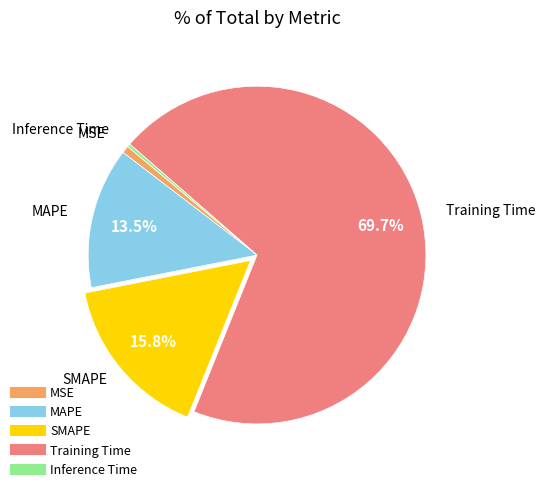

Is the sum of Inference Time and Training Time greater than half?

Yes